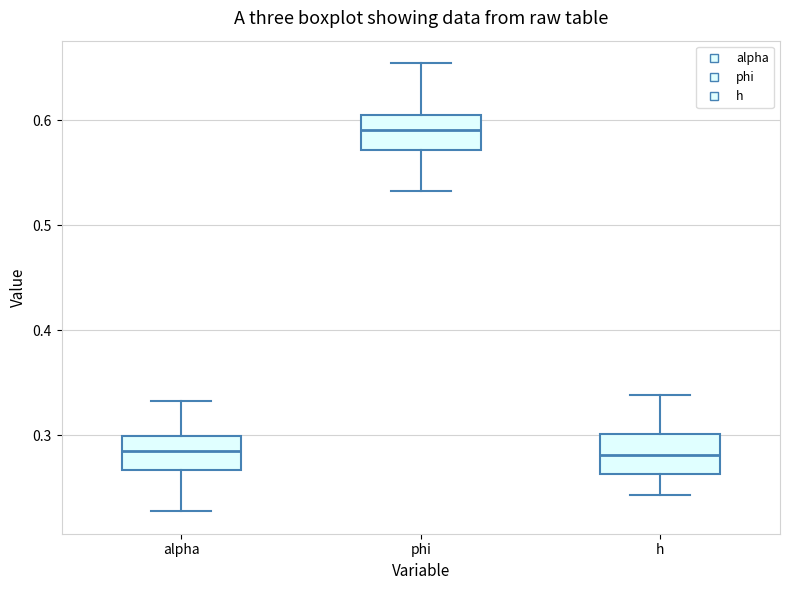

Reading left to right, transcribe this box plot: for each box, give where its median line is, the range the box spans, and where its two whiskers end, as read against the y-axis. The values are not printed on the chart, so give them approximately, as read against the axis.

alpha: median 0.28, box 0.27 to 0.30, whiskers 0.23 to 0.33
phi: median 0.59, box 0.57 to 0.60, whiskers 0.53 to 0.65
h: median 0.28, box 0.26 to 0.30, whiskers 0.24 to 0.34